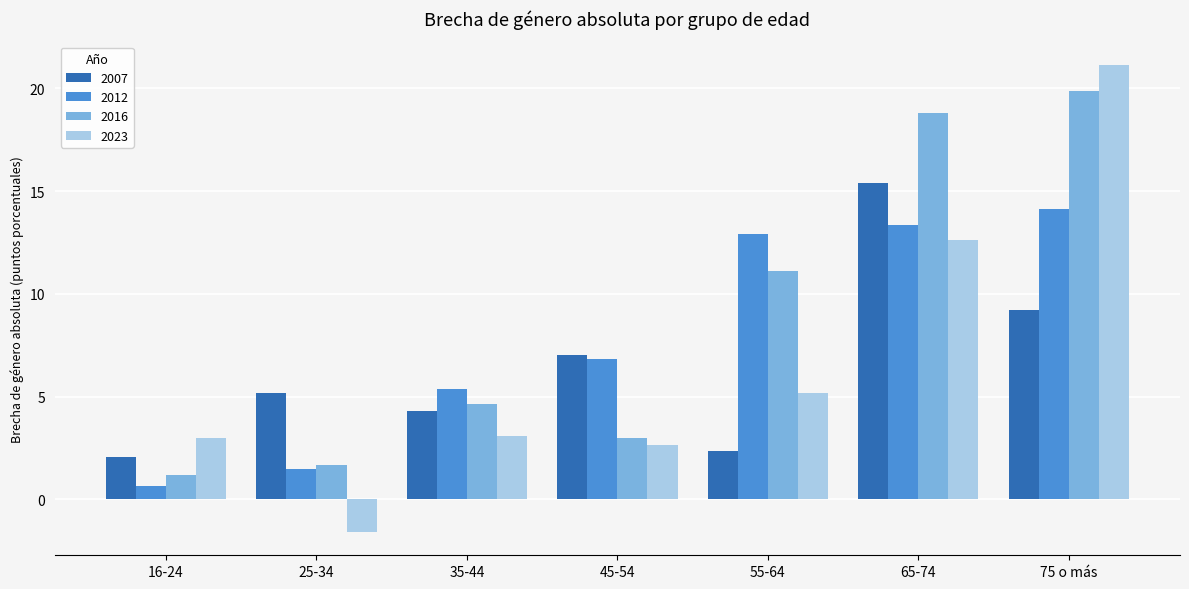

Which series has the largest range (max minus min)?

2023